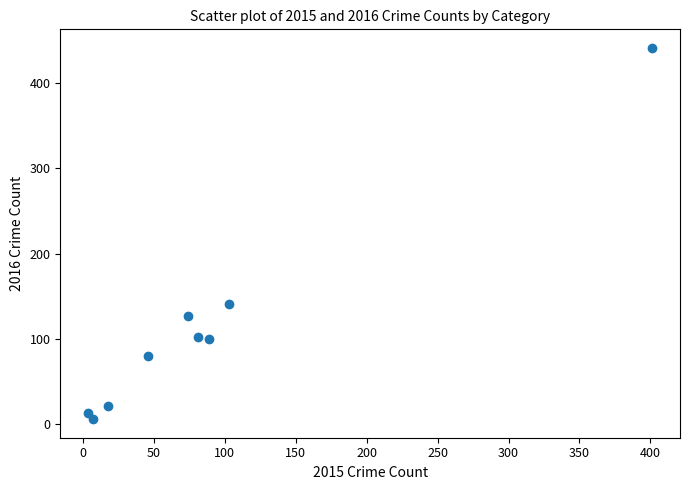

What Y value in the scatter plot is closest to 223?

141